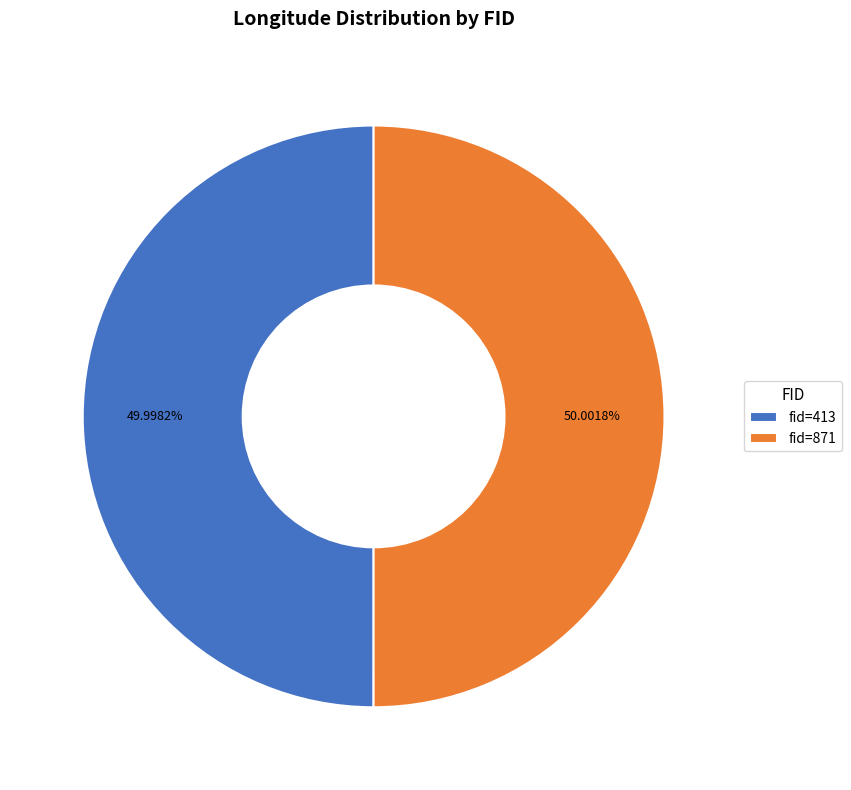

Combined, do fid=871 and fid=413 account for over 50%?

Yes